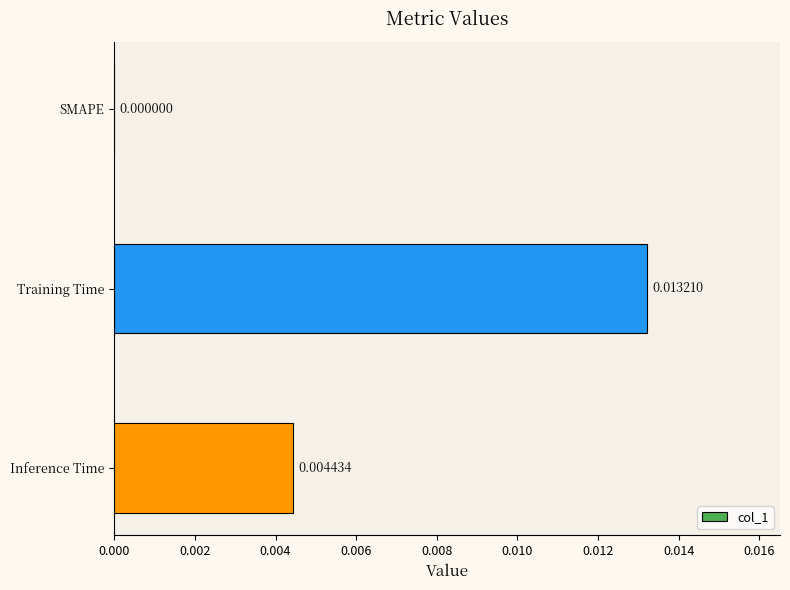

Which has a higher value, Inference Time or Training Time?

Training Time